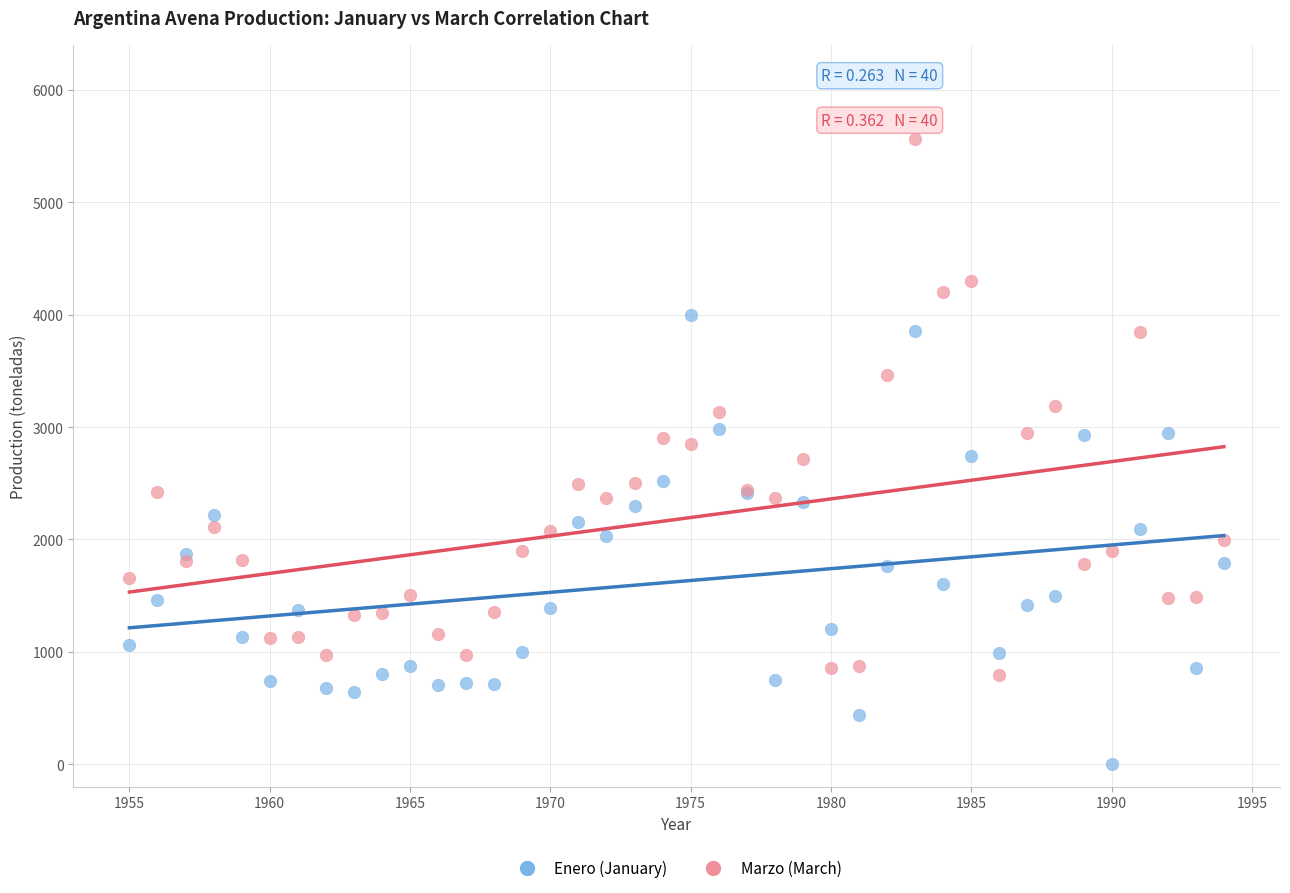

Which series has the widest spread of Y values?

Marzo (March)